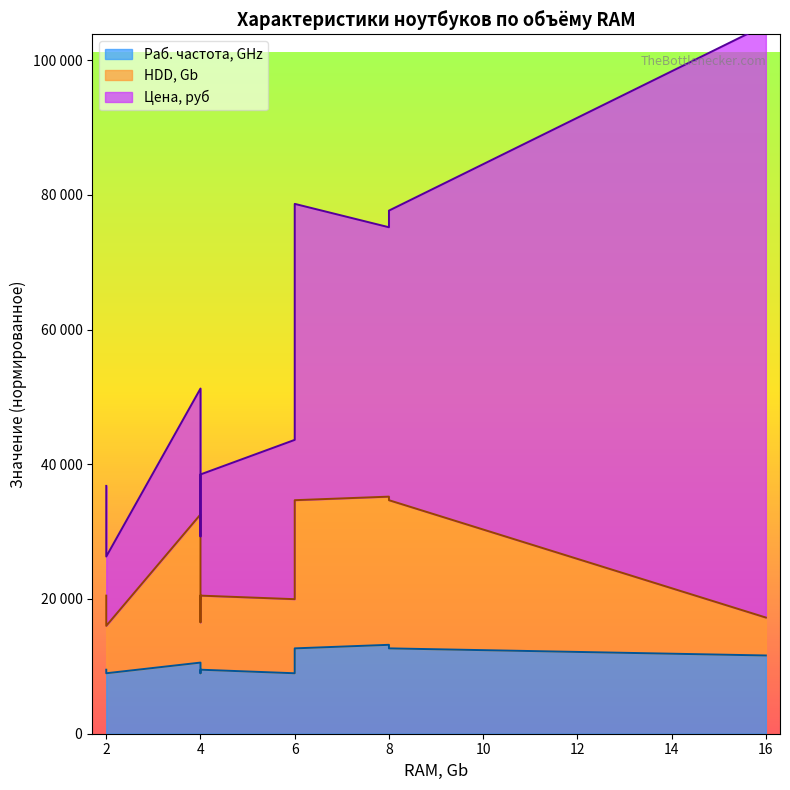

Where is Цена, руб nearest to the value 49140?

6